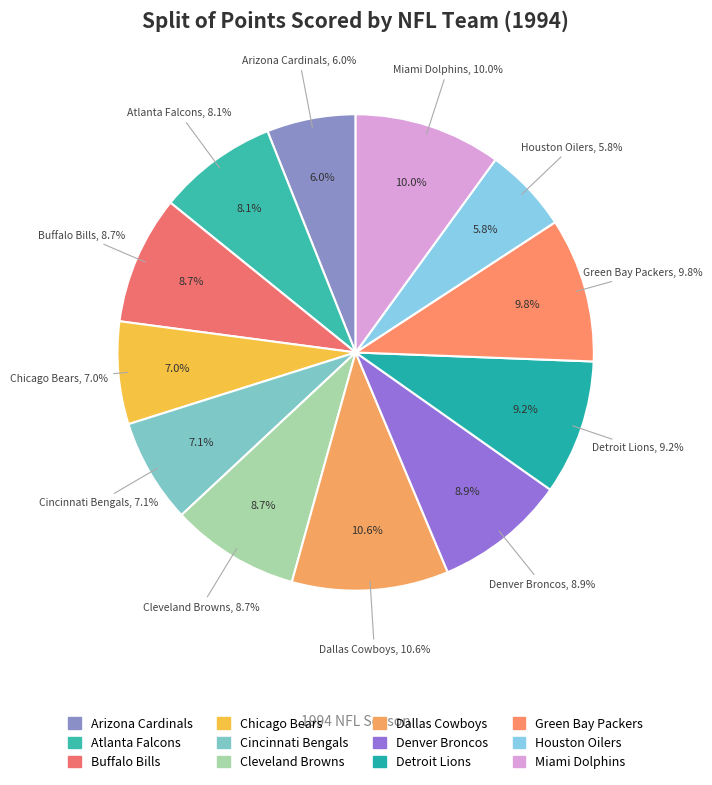

Rank the categories by value from lowest to highest.

Houston Oilers, Arizona Cardinals, Chicago Bears, Cincinnati Bengals, Atlanta Falcons, Buffalo Bills, Cleveland Browns, Denver Broncos, Detroit Lions, Green Bay Packers, Miami Dolphins, Dallas Cowboys